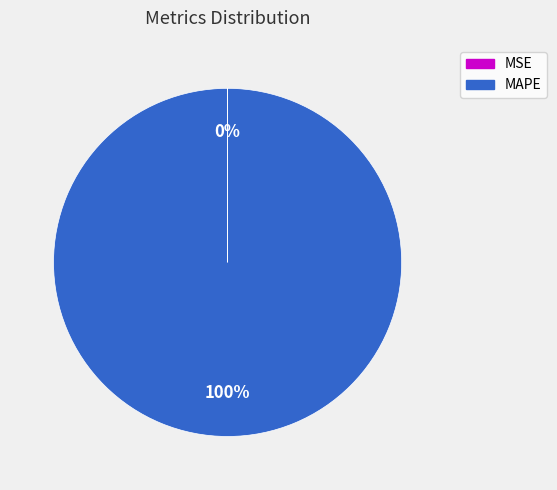

Which category accounts for the majority?

MAPE